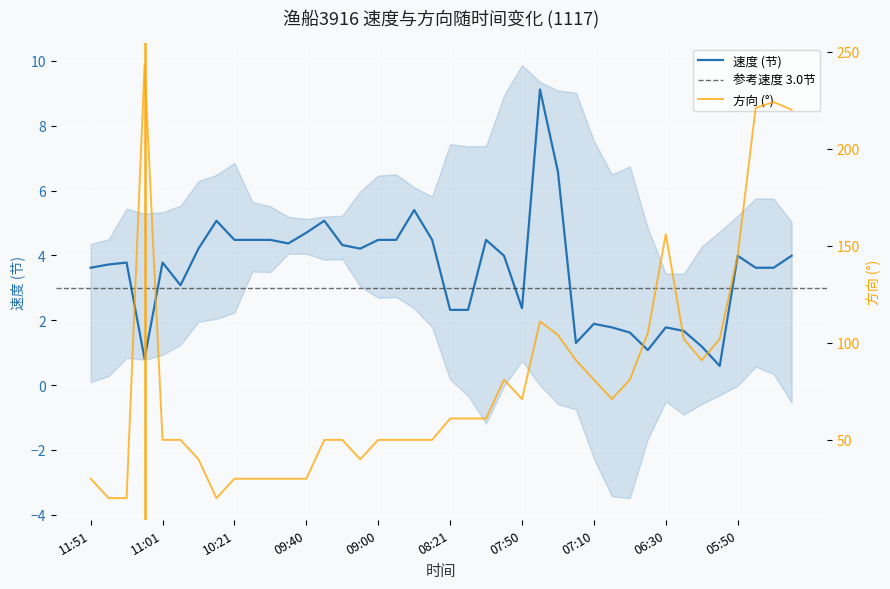

Which series changed the most between 08:40 and 07:00?

方向